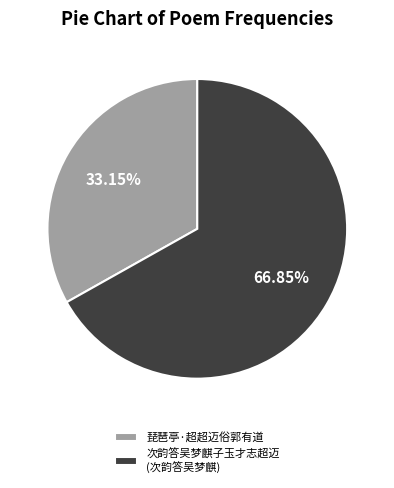

Which slice is the largest?

次韵答吴梦麒子玉才志超迈 (次韵答吴梦麒)